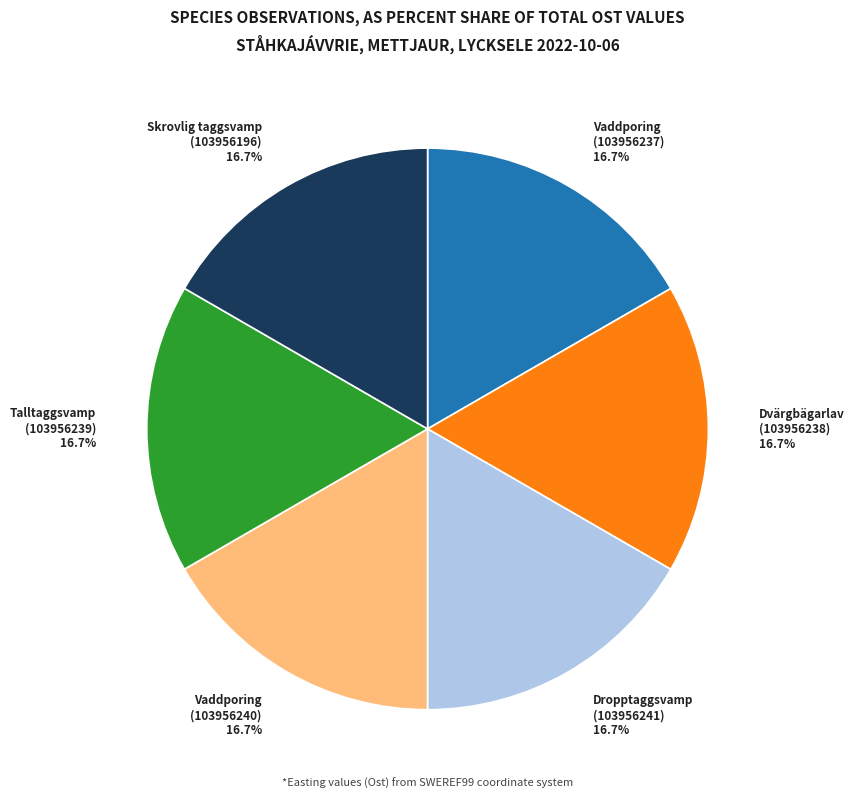

How many segments does this pie chart have?

6